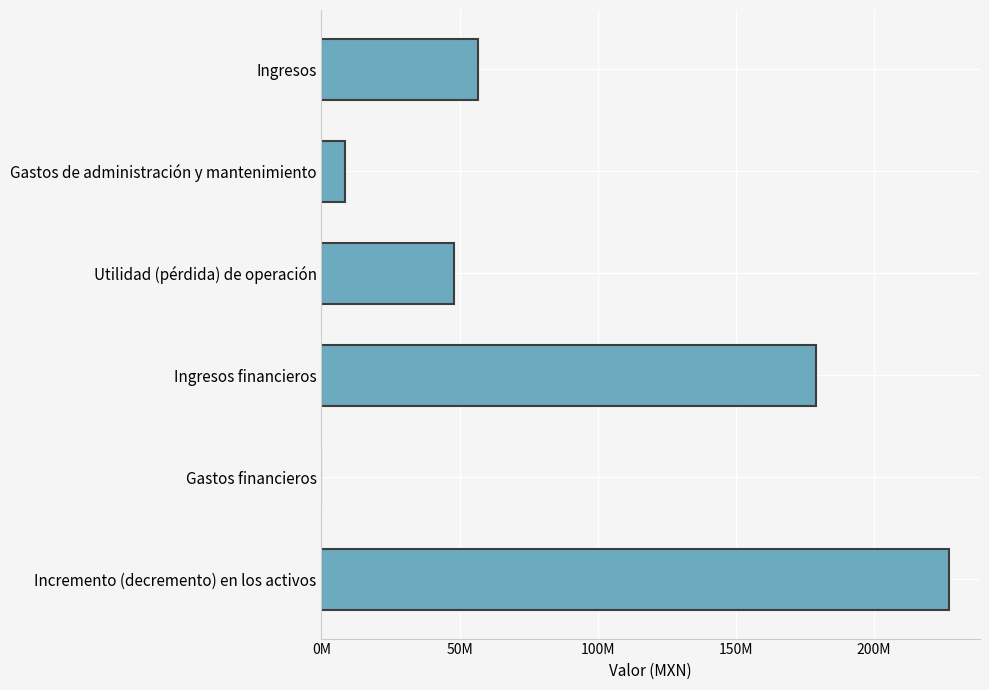

Are the bars horizontal?

Yes